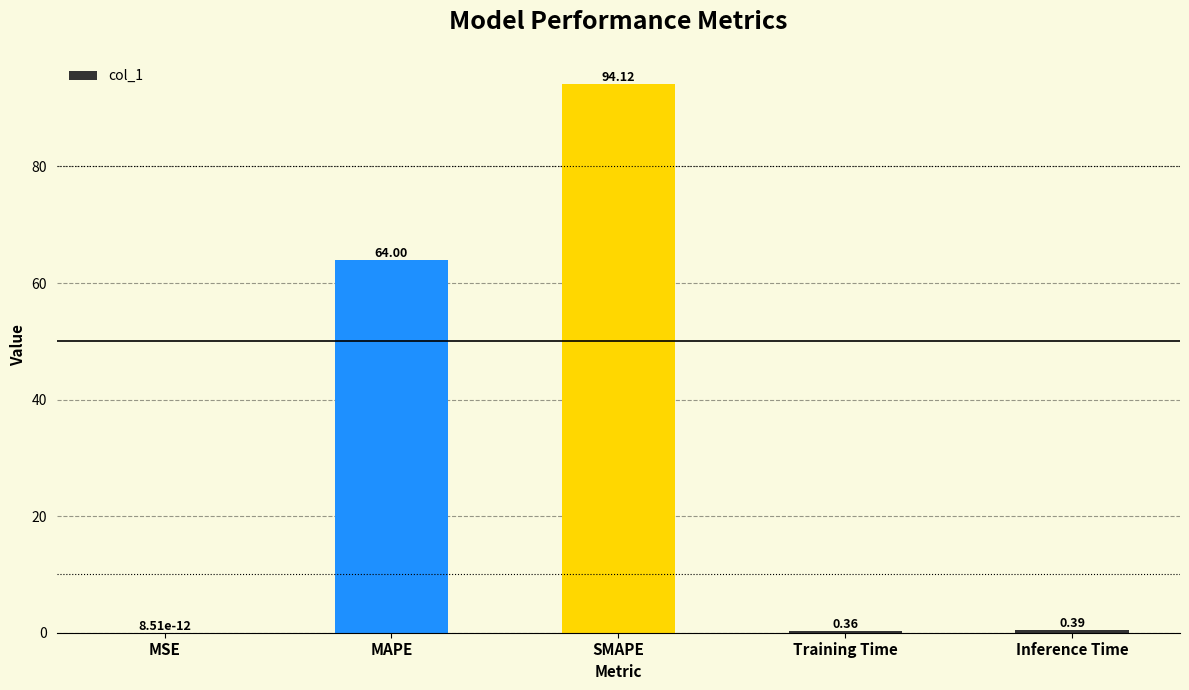

Between Inference Time and MAPE, which is larger?

MAPE